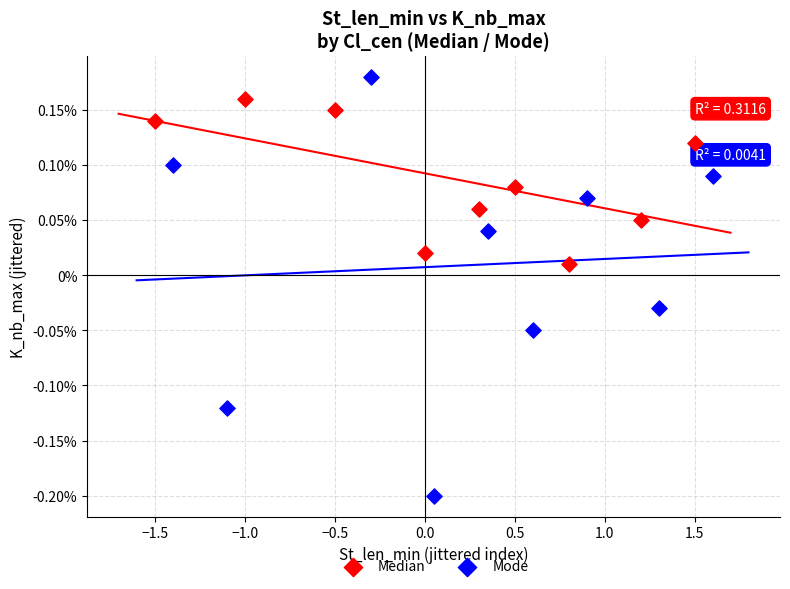

What are all the series names shown in the legend?

Median, Mode